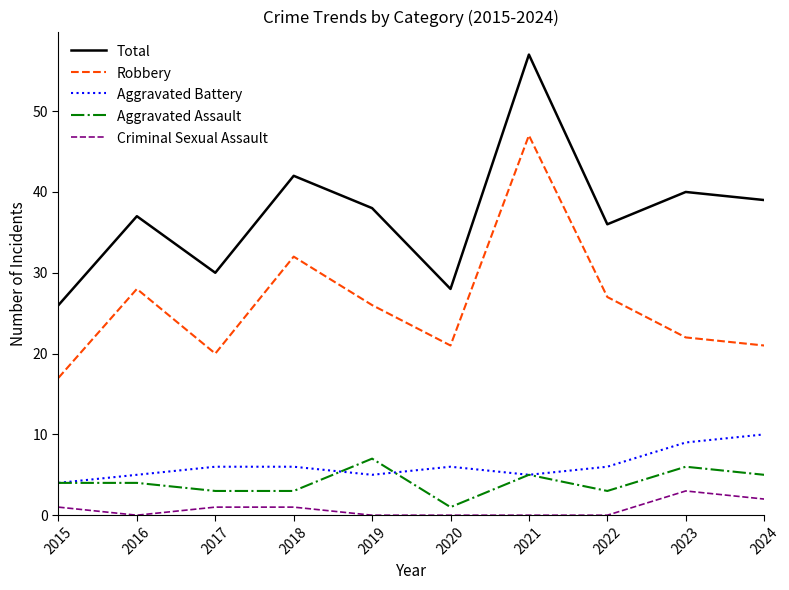

What is the difference between the maximum and minimum values in the Criminal Sexual Assault series?

3